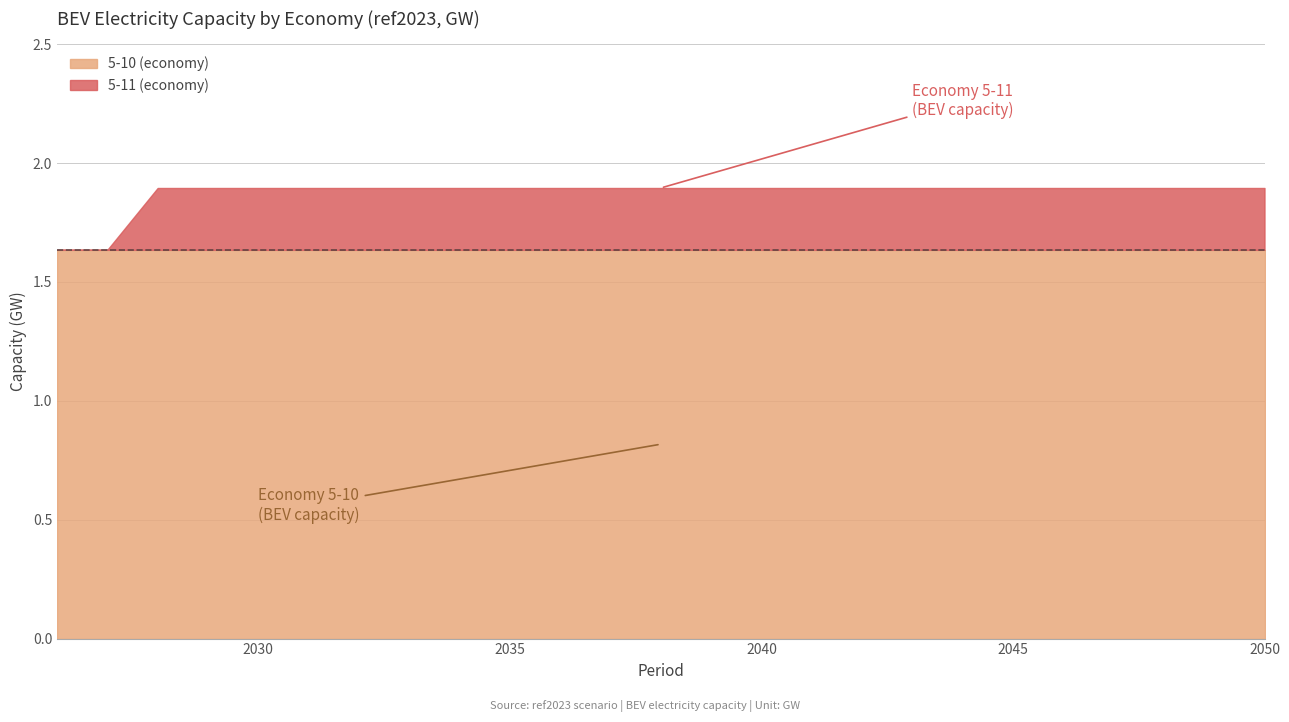

True or false: 5-11 (economy) and 5-10 (economy) intersect in this chart.

False